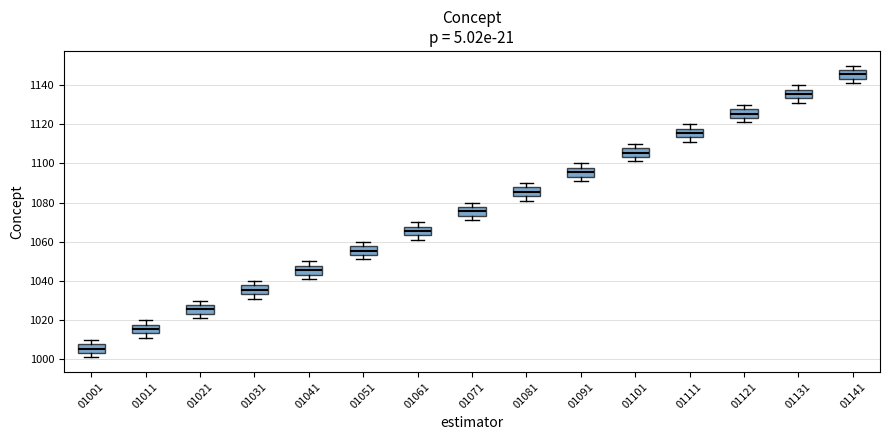

Reading left to right, read every box against the y-axis: the position of its median line, the range the box covers, and the ends of its whiskers. The values are not printed on the chart, so give them approximately, as read against the axis.

01001: median 1006, box 1004 to 1008, whiskers 1002 to 1010
01011: median 1016, box 1014 to 1018, whiskers 1012 to 1020
01021: median 1026, box 1024 to 1028, whiskers 1022 to 1030
01031: median 1036, box 1034 to 1038, whiskers 1032 to 1040
01041: median 1046, box 1044 to 1048, whiskers 1042 to 1050
01051: median 1056, box 1054 to 1058, whiskers 1052 to 1060
01061: median 1066, box 1064 to 1068, whiskers 1062 to 1070
01071: median 1076, box 1074 to 1078, whiskers 1072 to 1080
01081: median 1086, box 1084 to 1088, whiskers 1082 to 1090
01091: median 1096, box 1094 to 1098, whiskers 1092 to 1100
01101: median 1106, box 1104 to 1108, whiskers 1102 to 1110
01111: median 1116, box 1114 to 1118, whiskers 1112 to 1120
01121: median 1126, box 1124 to 1128, whiskers 1122 to 1130
01131: median 1136, box 1134 to 1138, whiskers 1132 to 1140
01141: median 1146, box 1144 to 1148, whiskers 1142 to 1150